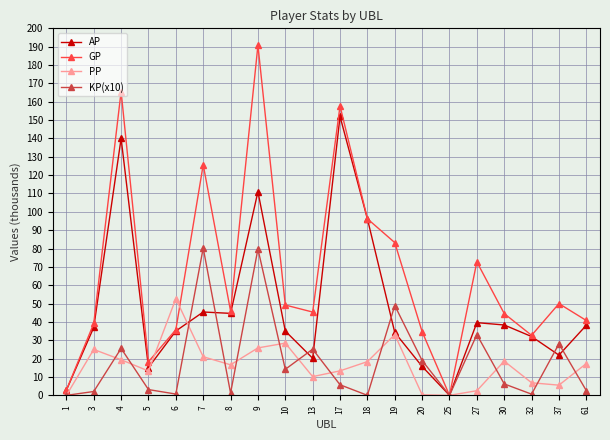

True or false: AP has a value of 96.2 at 18.

True